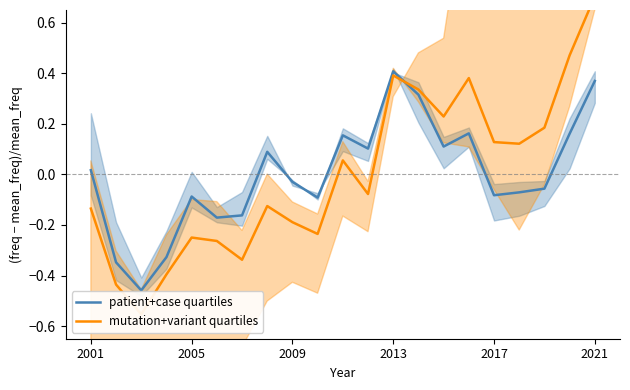

What are all the series names shown in the legend?

patient+case quartiles, mutation+variant quartiles